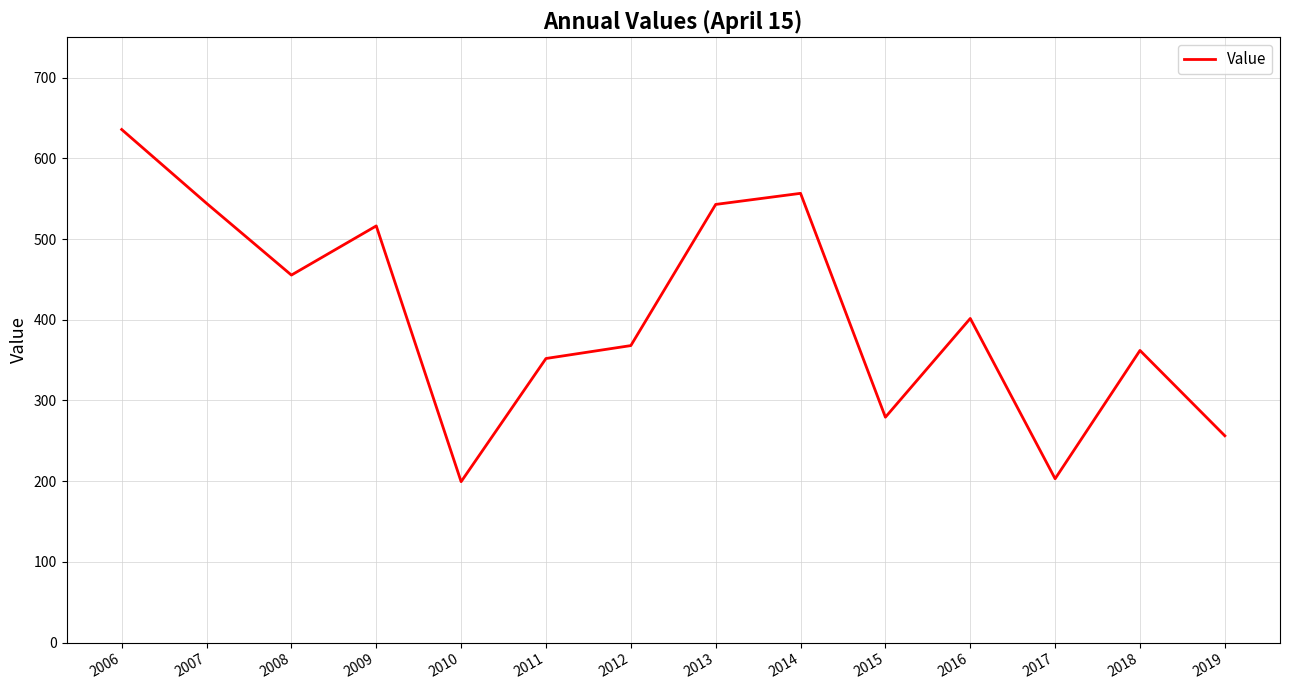

What is the maximum value shown in the chart?

635.7